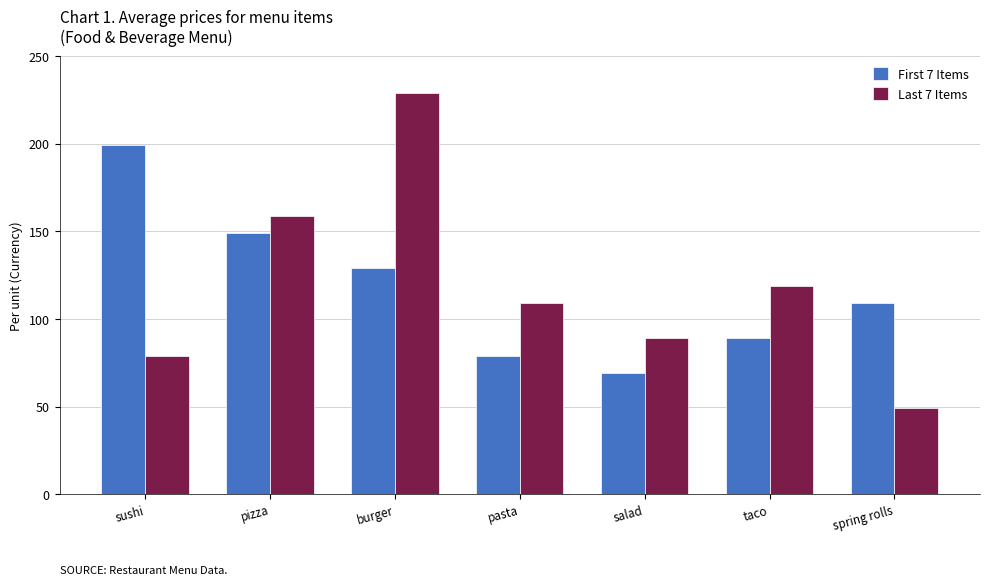

At which label does Last 7 Items reach its peak?

burger